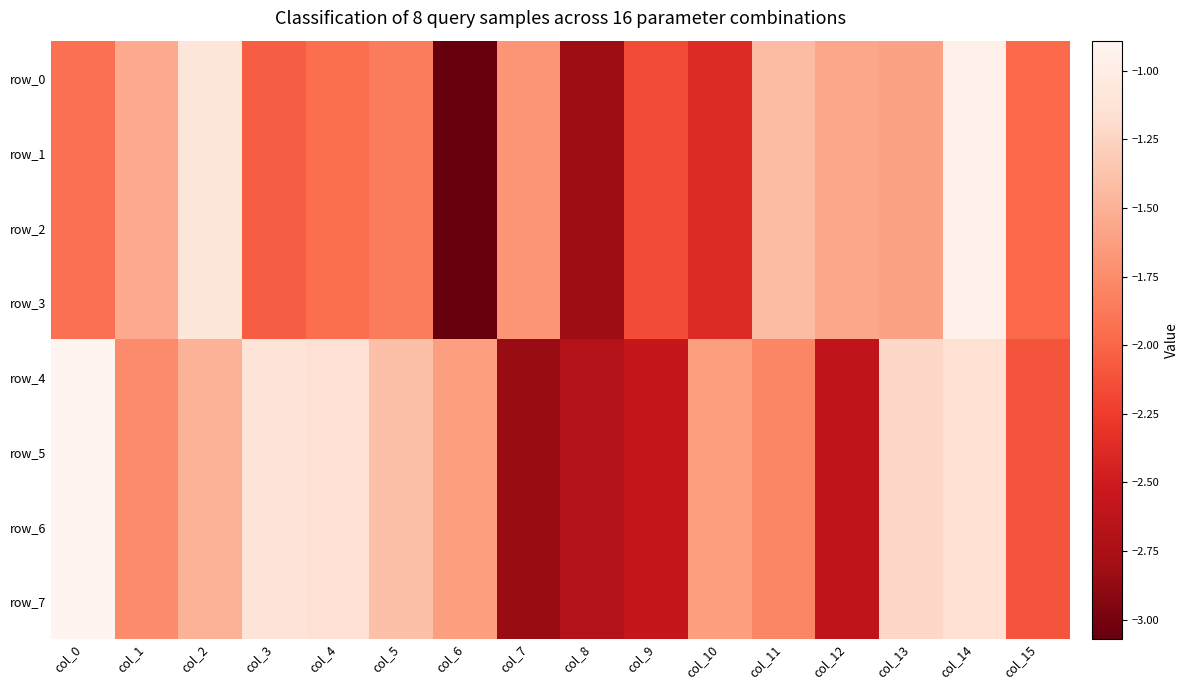

Which category has the lowest value in the row_7 series?

col_7